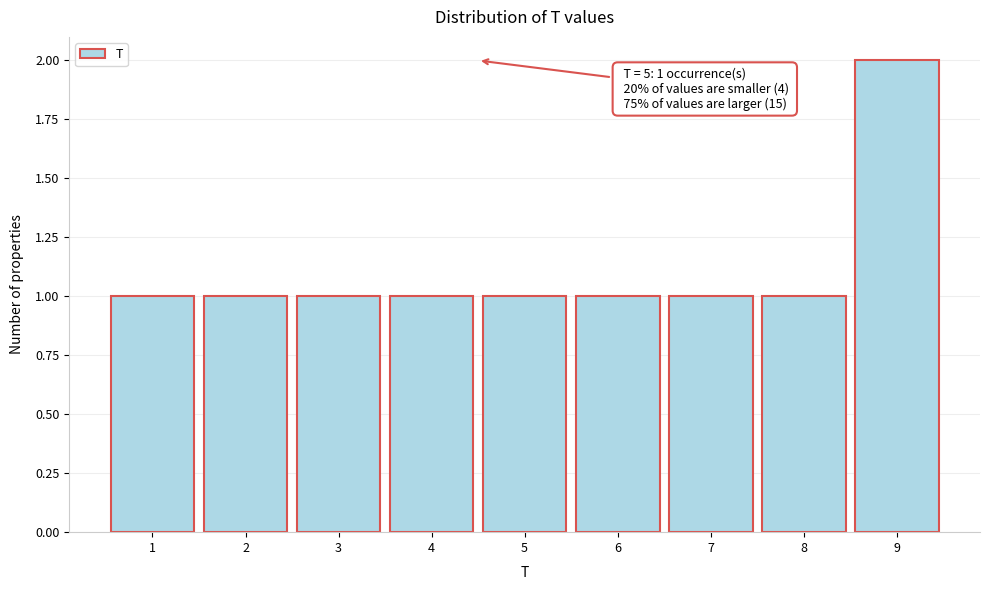

Reading left to right, what are all the values shown in this chart?

1=1	2=1	3=1	4=1	5=1	6=1	7=1	8=1	9=2